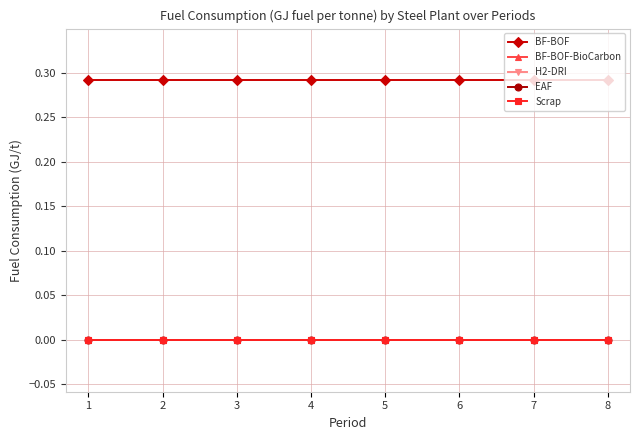

What are all the series names shown in the legend?

BF-BOF, BF-BOF-BioCarbon, H2-DRI, EAF, Scrap